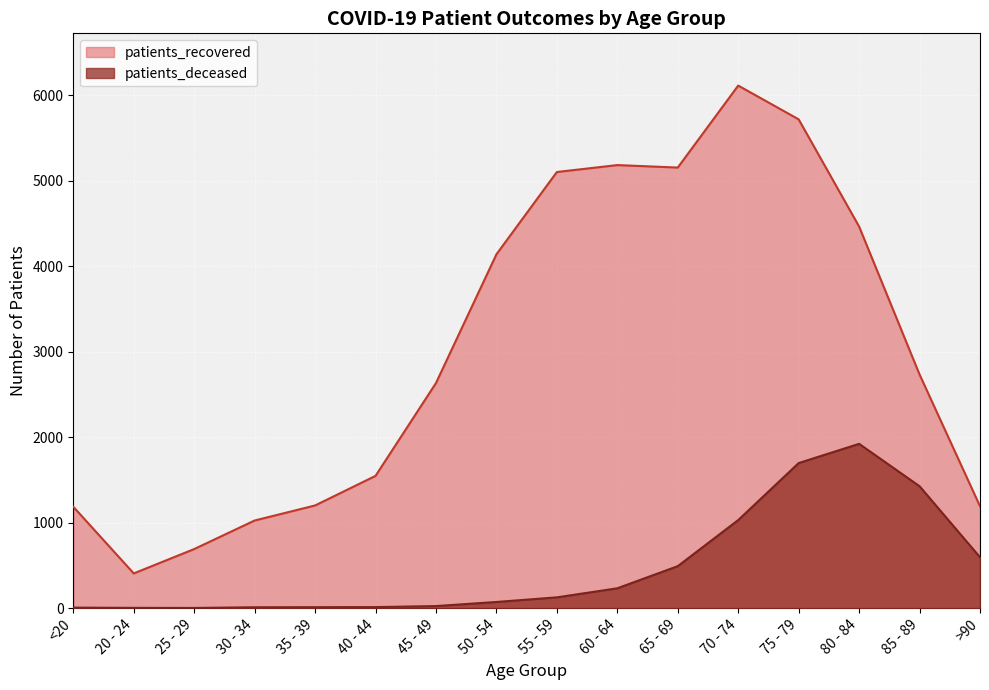

At how many categories does at least one series exceed 5336?

2